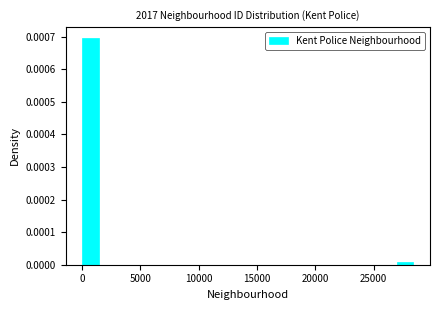

Around what value on the x-axis is the tallest bar? Give the approximate position of its centre, as read against the axis.

500